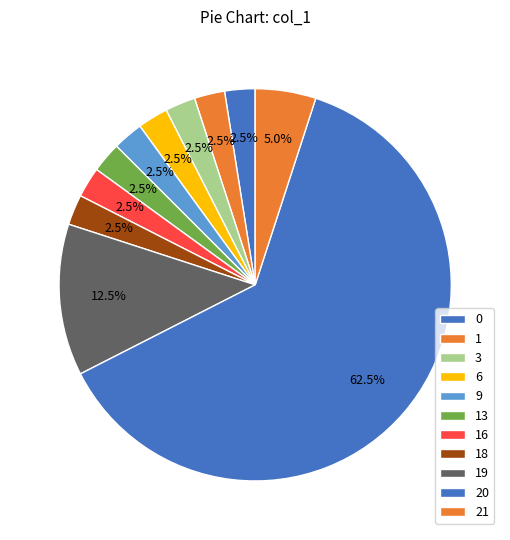

How many slices are in this pie chart?

11